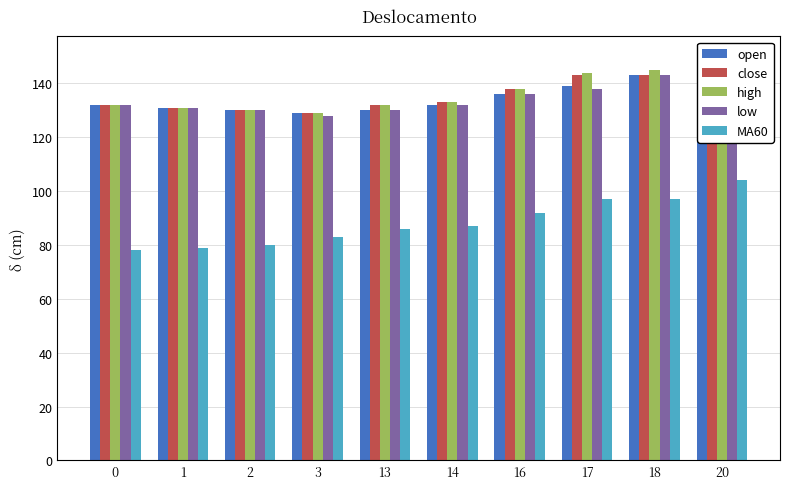

At which category is the sum across all series the highest?

20